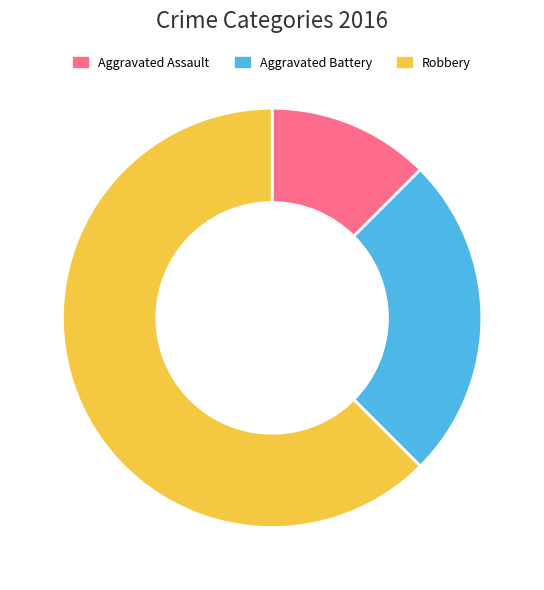

Which category accounts for the majority?

Robbery